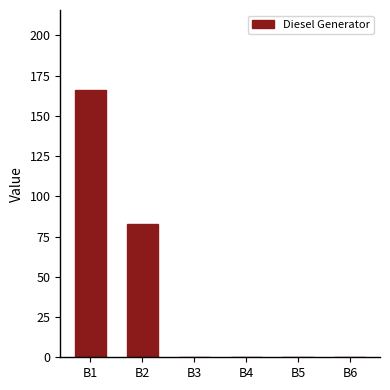

What is the difference between the values at B4 and B2?

83